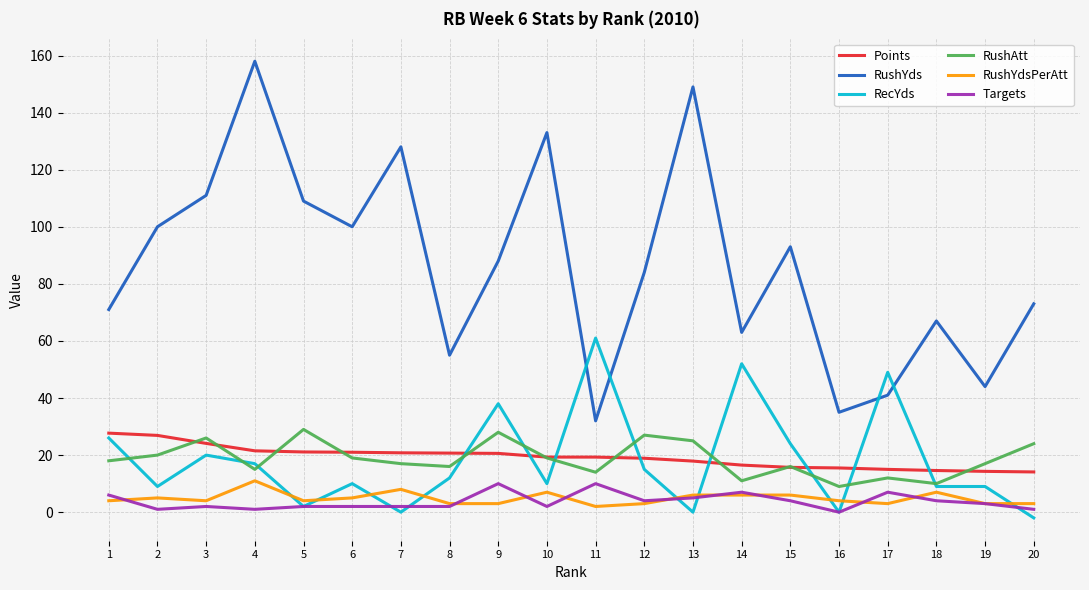

Which label corresponds to the smallest value in the chart?

20